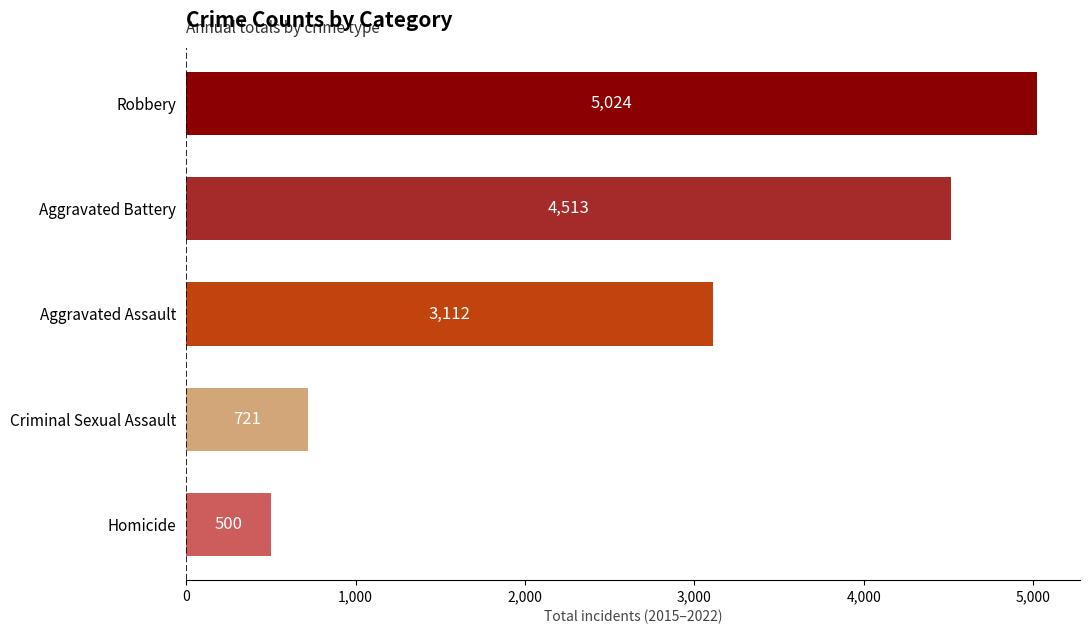

What is the minimum value shown in the chart?

500